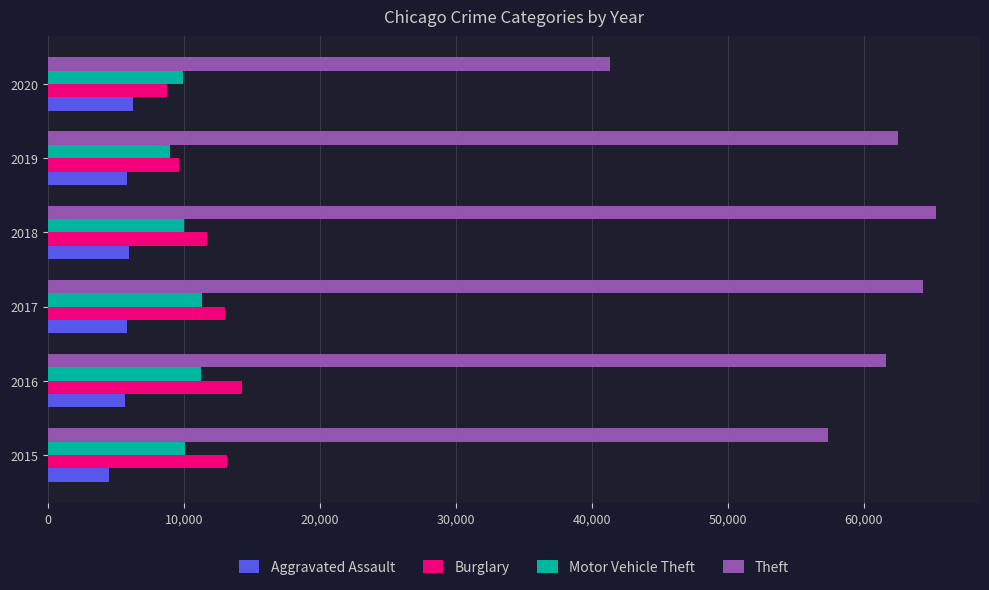

Which series changed the most between 2015 and 2017?

Theft